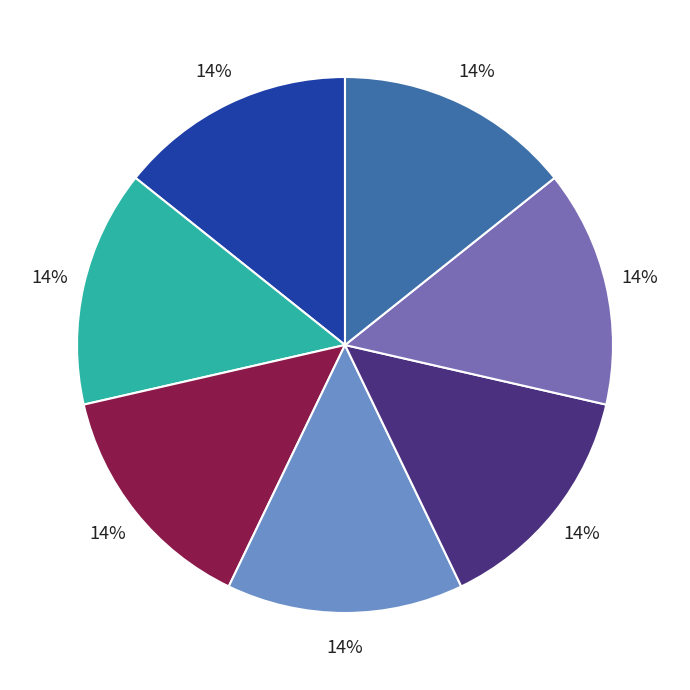

Is there a majority slice in this chart?

No